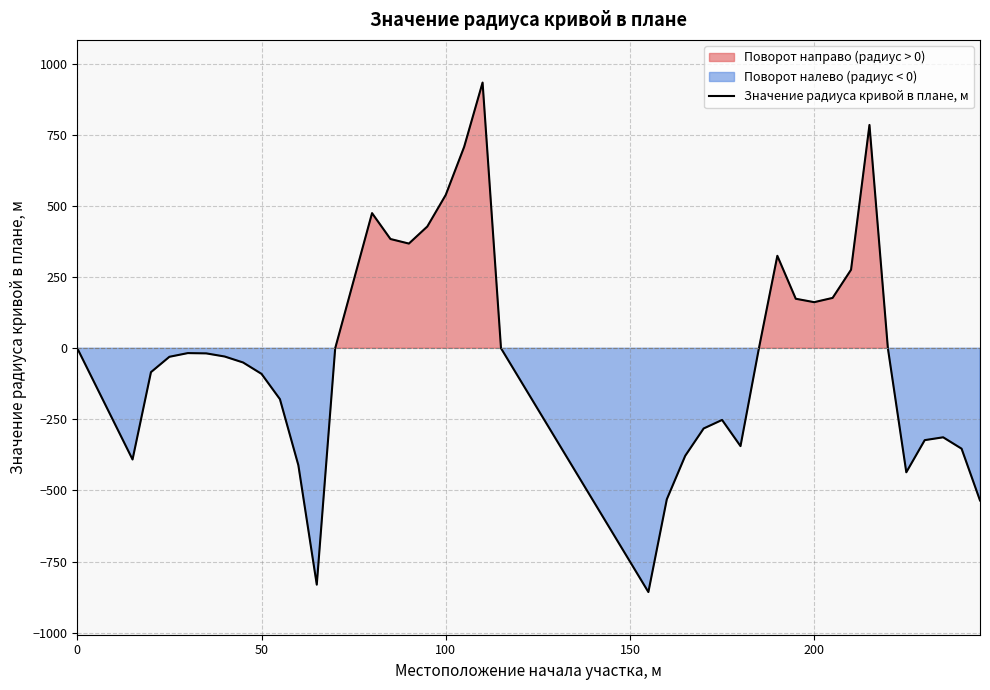

What is the lowest value of the Значение радиуса кривой в плане, м series?

-857